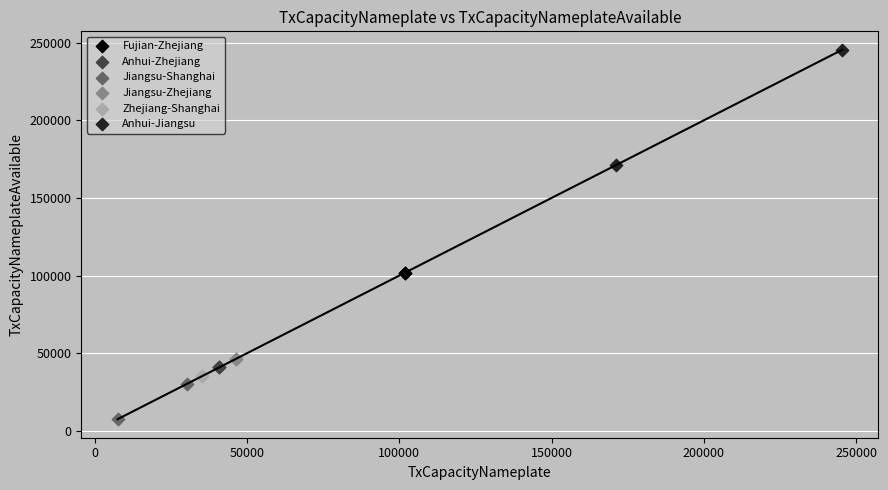

Which series reaches the minimum Y coordinate?

Jiangsu-Shanghai